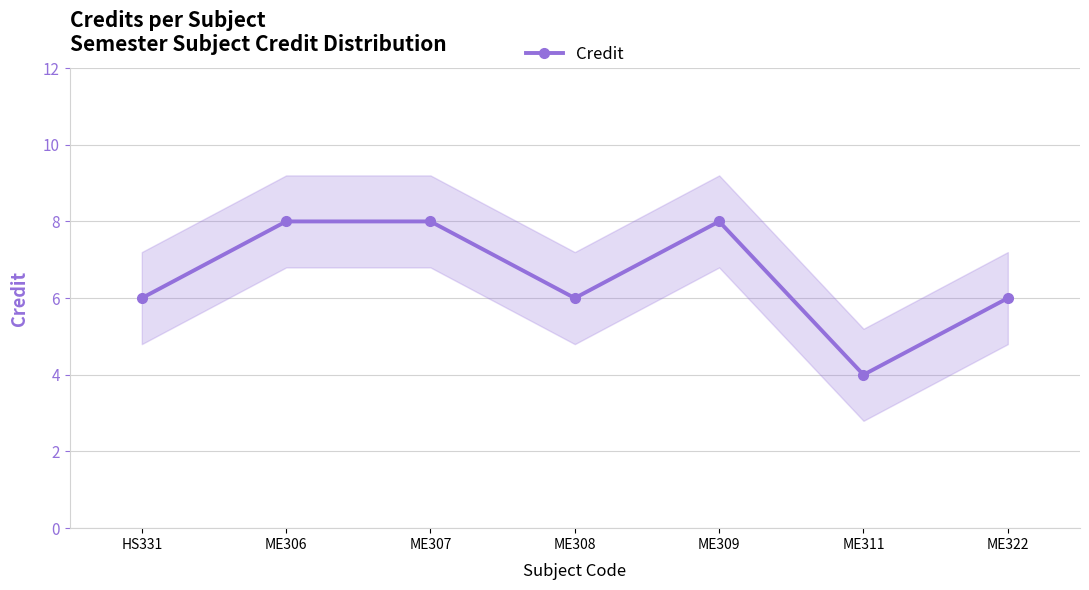

What is the difference between the maximum and minimum values?

4